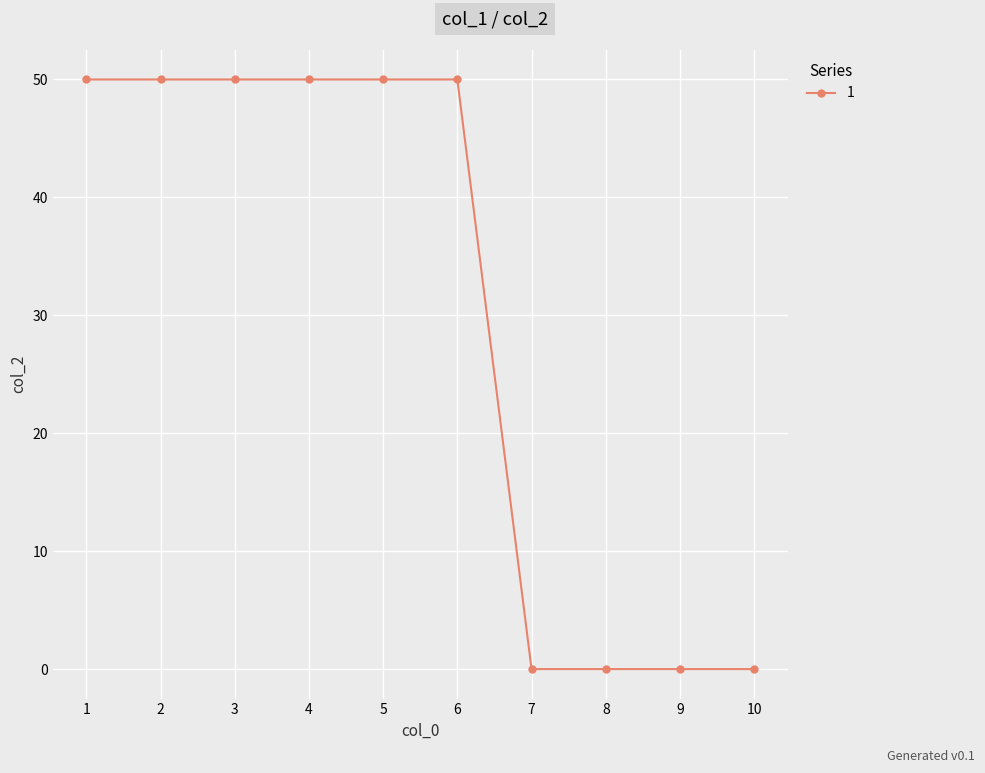

Count the number of data series in this chart.

1